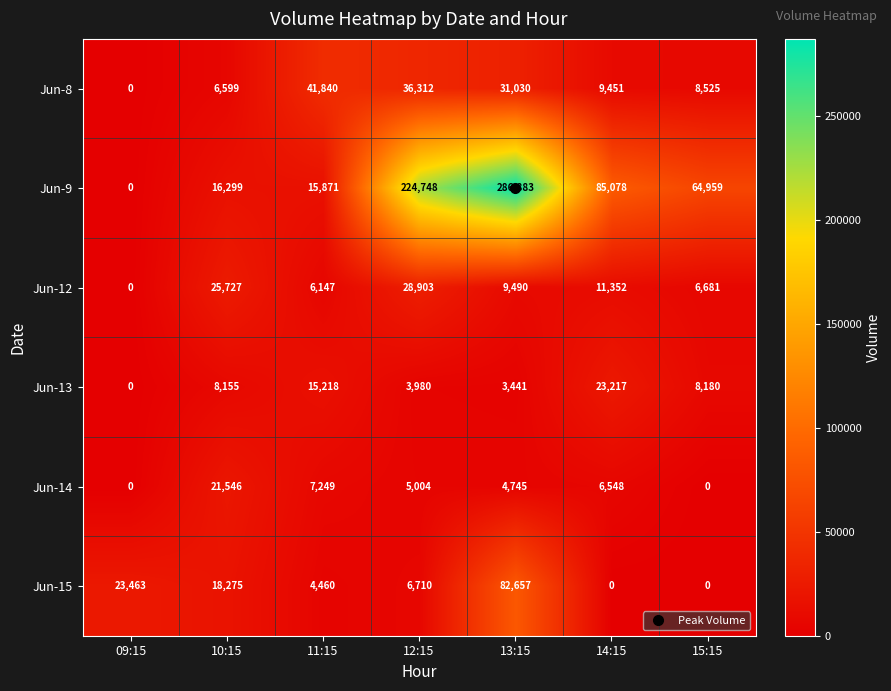

True or false: Jun-8 has a value of 41840 at 11:15.

True